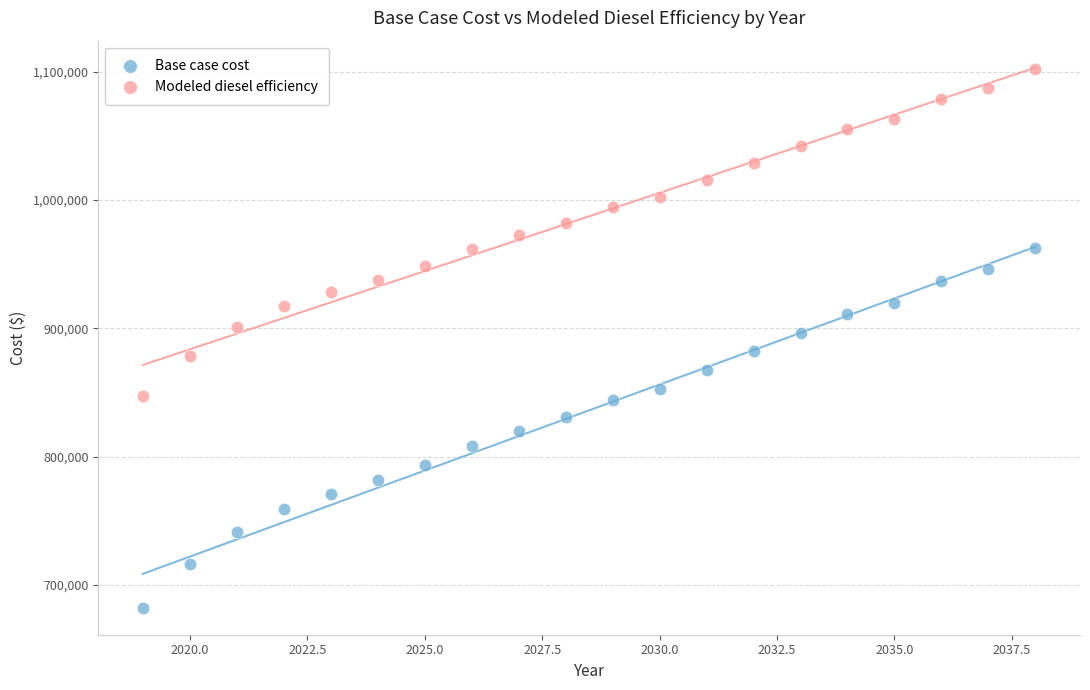

Which series contains the lowest Y value?

Base case cost